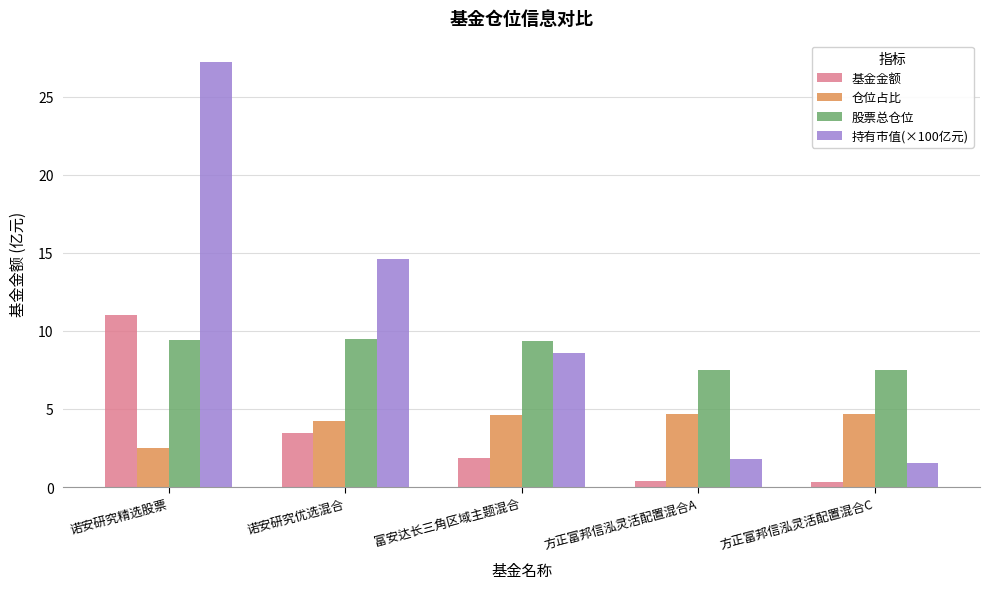

What is the smallest value displayed?

0.3